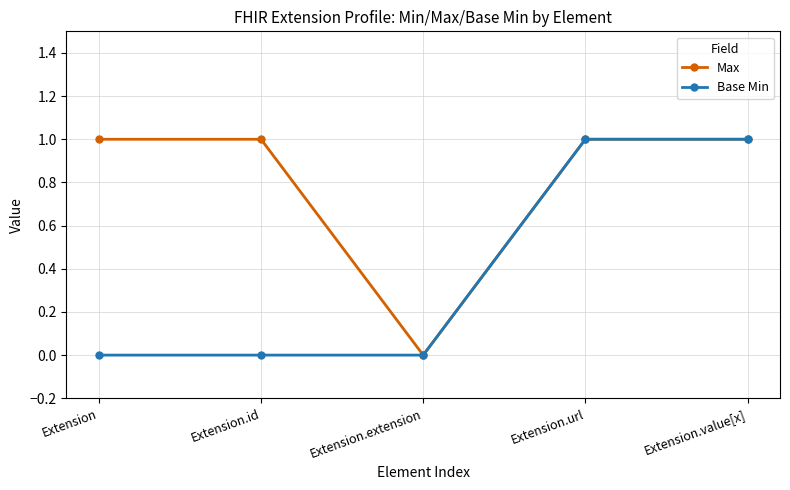

What are all the series names shown in the legend?

Max, Base Min